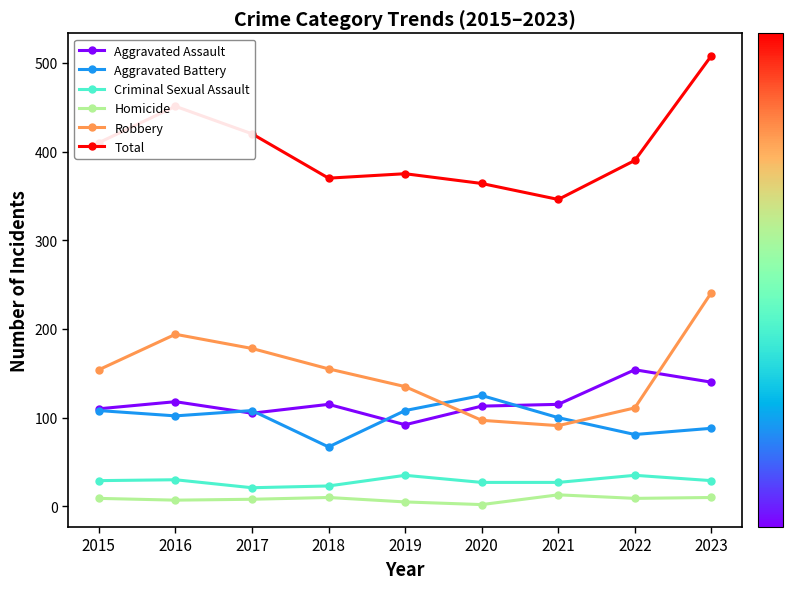

What are all the series names shown in the legend?

Aggravated Assault, Aggravated Battery, Criminal Sexual Assault, Homicide, Robbery, Total